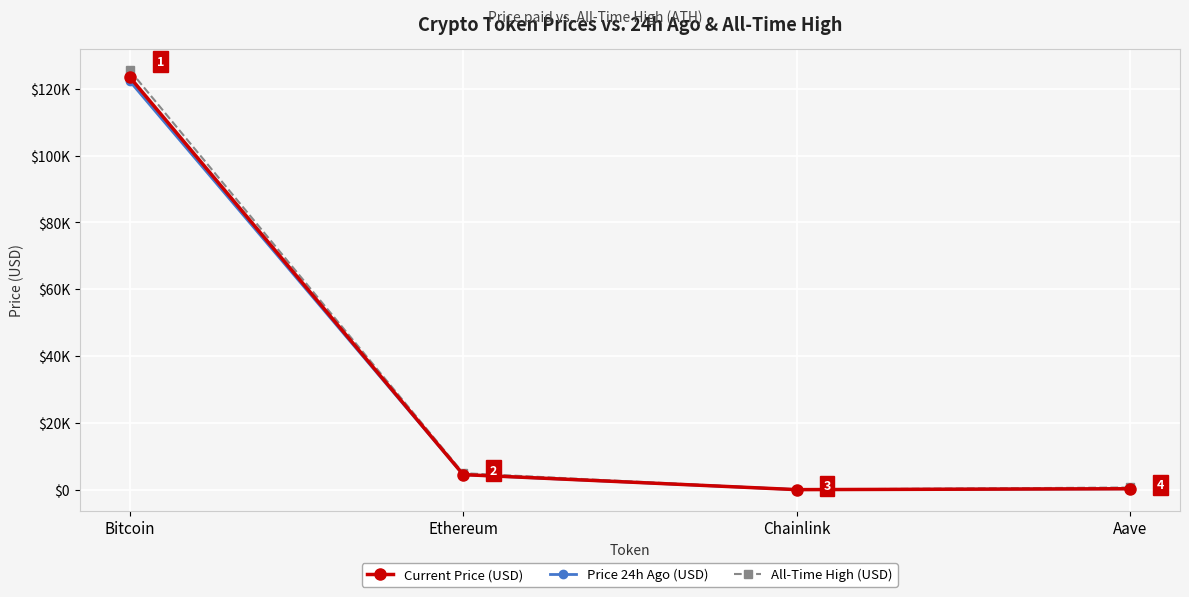

What is the sum of the Price 24h Ago (USD) values at Ethereum and Bitcoin?

126755.4